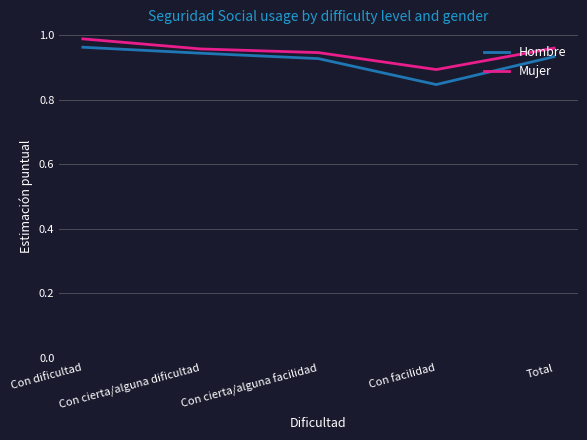

Which series has the largest range (max minus min)?

Hombre